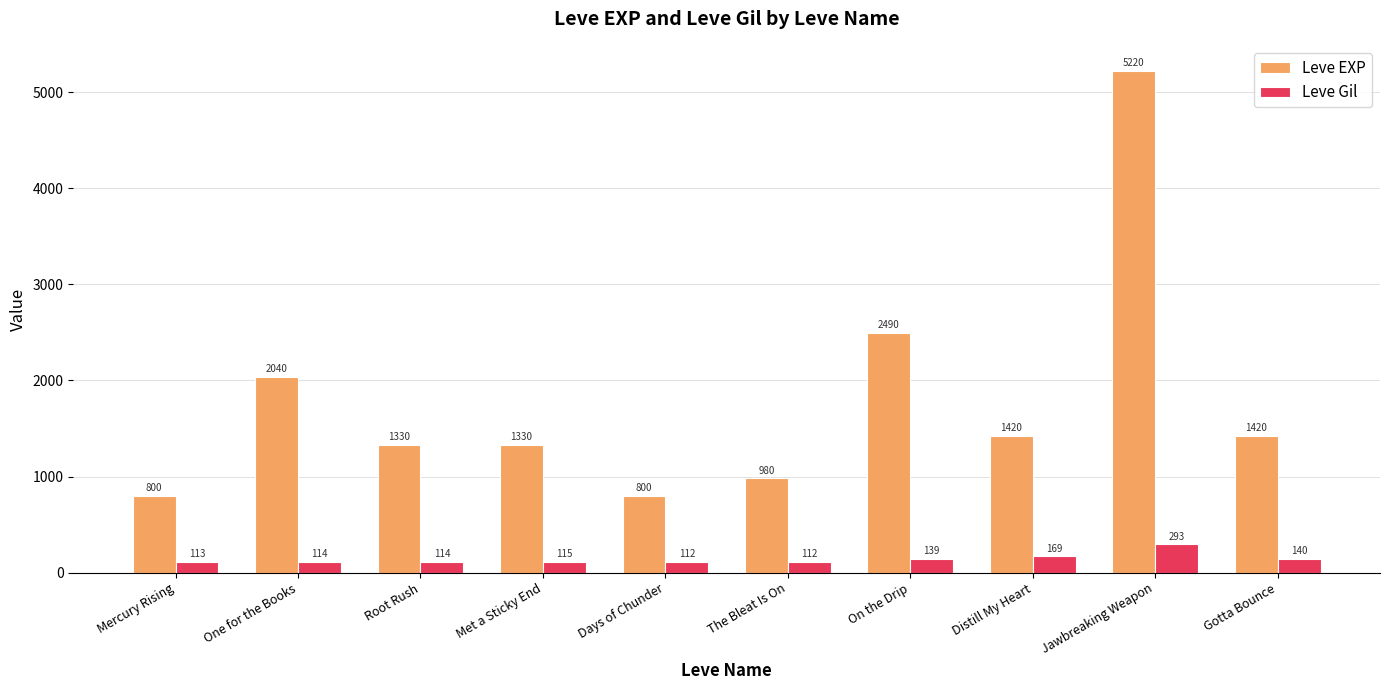

What is the minimum value for Leve EXP?

800